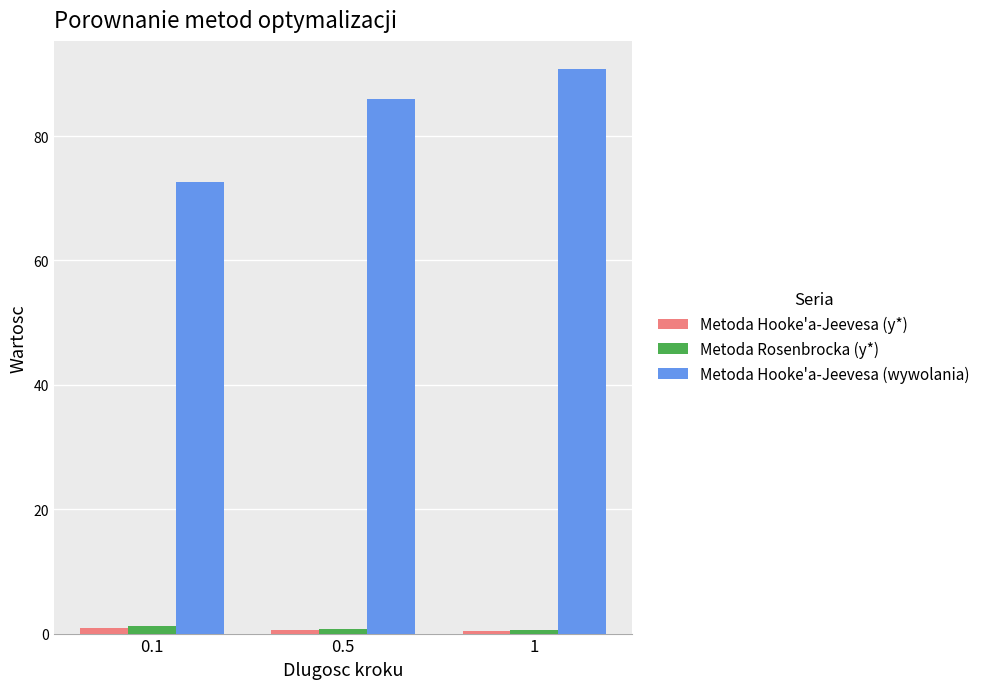

How many bars are there in total?

9